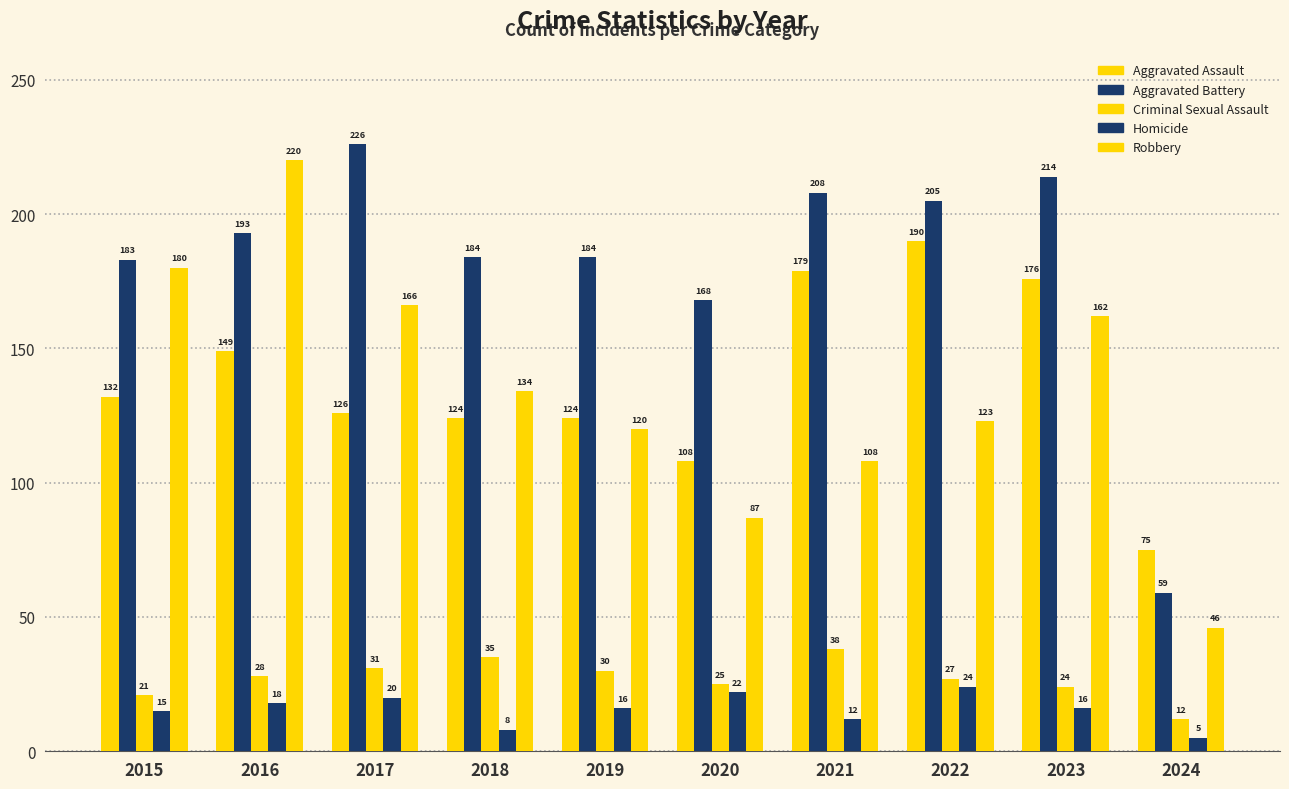

What is the total value across all series at 2021?

545